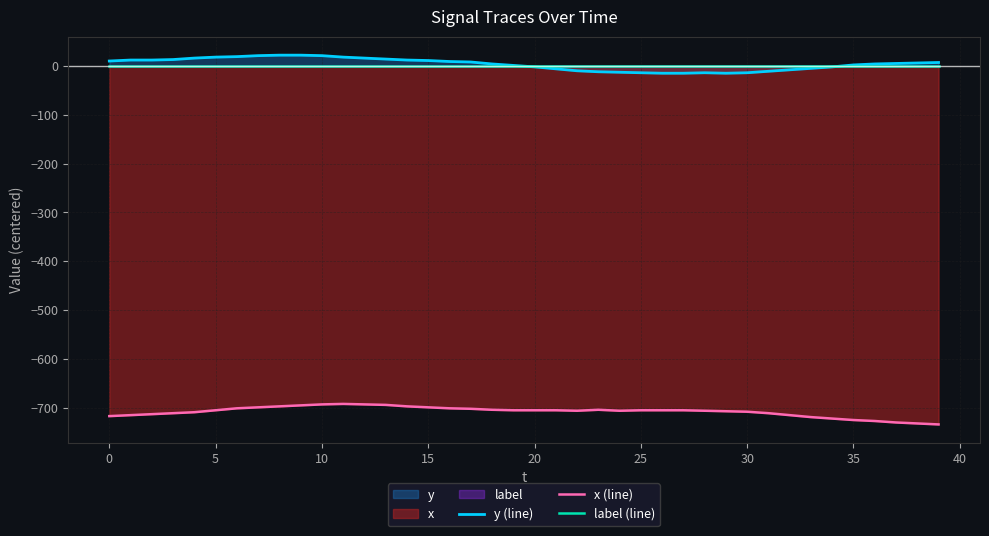

Which series has the widest spread of values?

x (line)